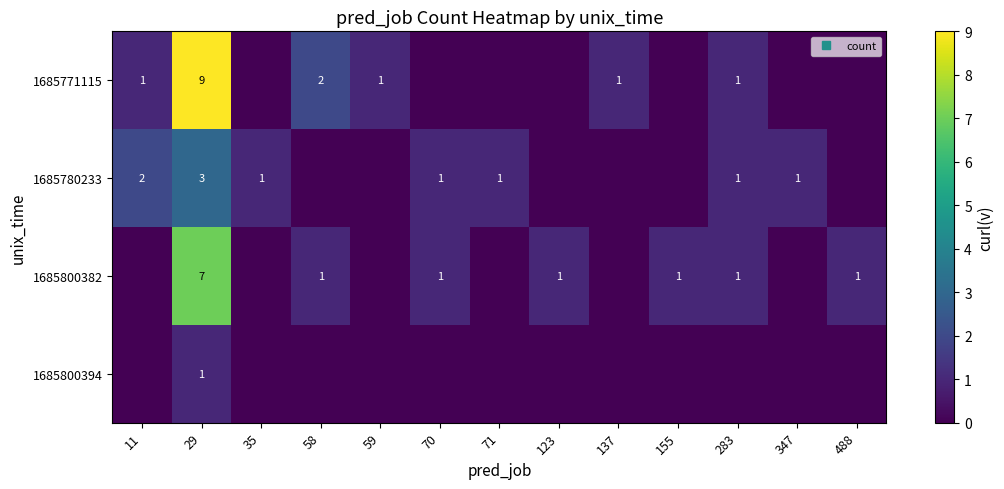

What is the difference between the maximum and minimum values in the 1685800382 series?

7